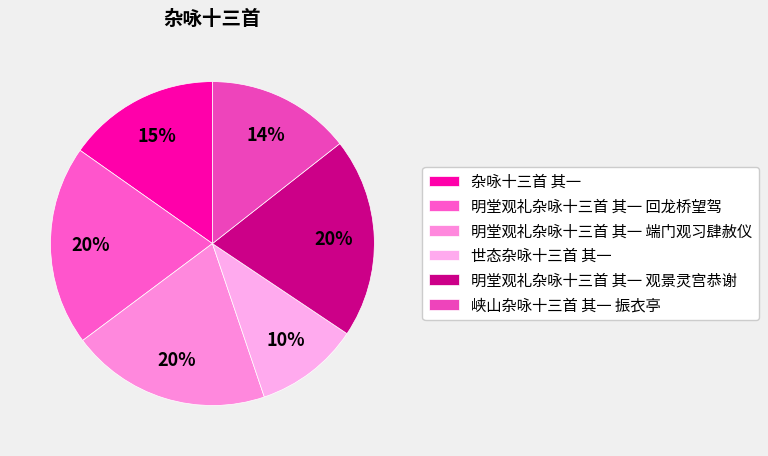

To the nearest percent, what percentage of the pie is 明堂观礼杂咏十三首 其一 回龙桥望驾?

20%